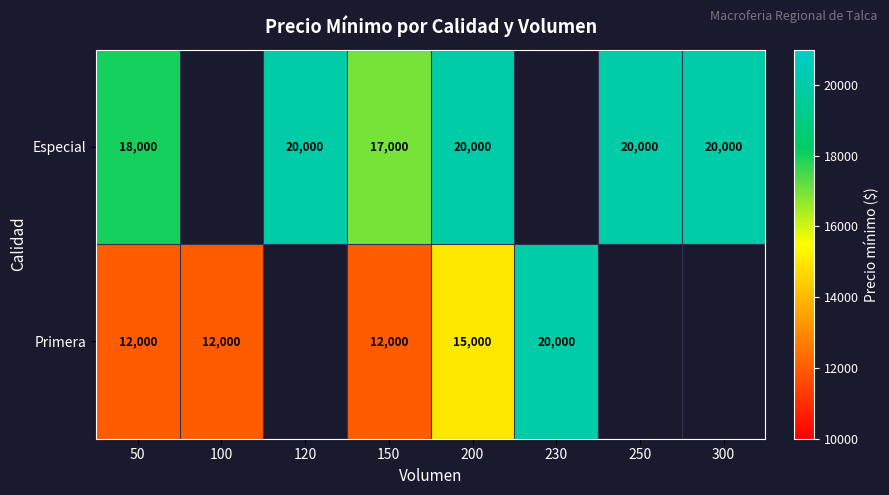

True or false: Primera has a value of 12000 at 150.

True